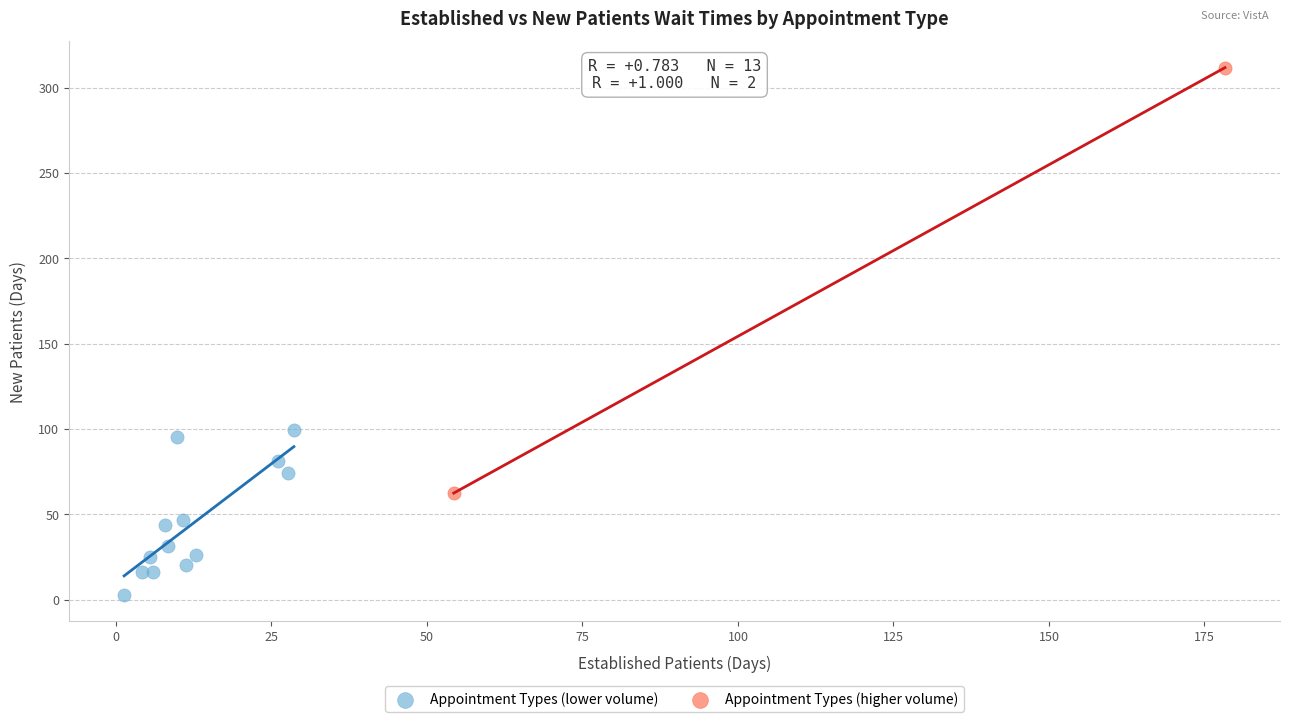

What are all the series names shown in the legend?

Appointment Types (lower volume), Appointment Types (higher volume)